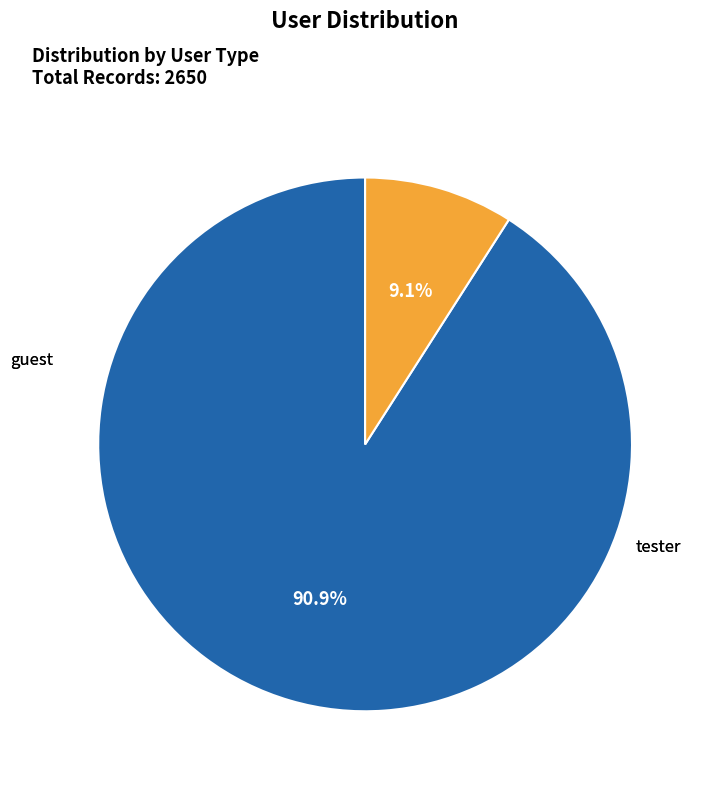

What portion of the pie excludes guest?

9.1%